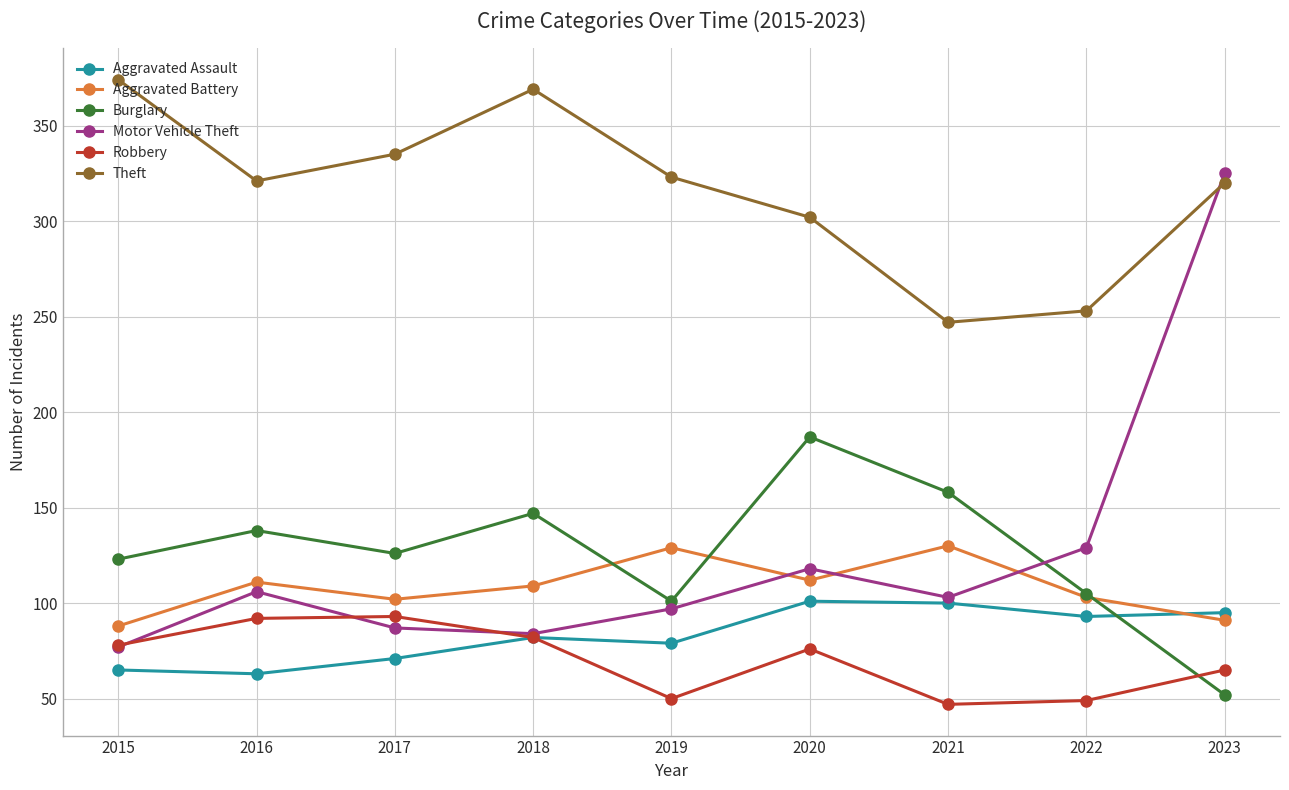

How many interior local valleys does the Aggravated Battery series have?

2